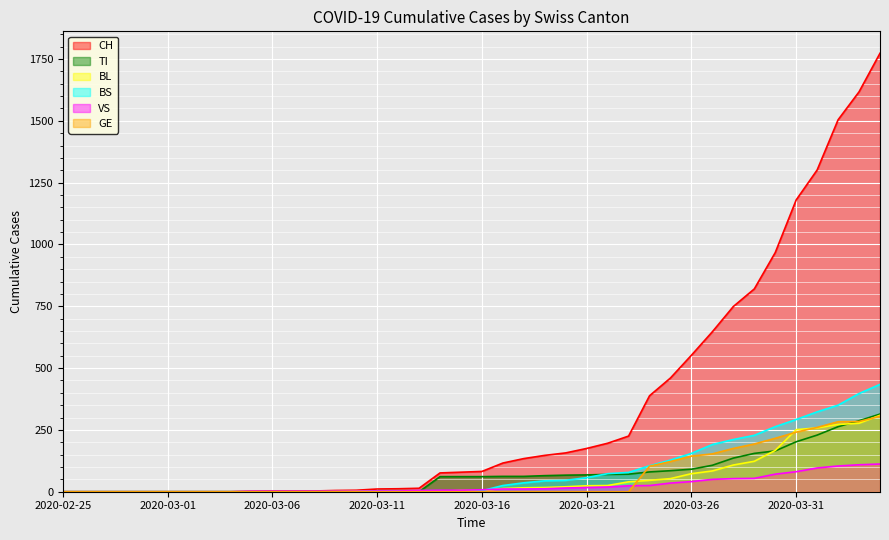

Which series has the largest total across all categories?

CH